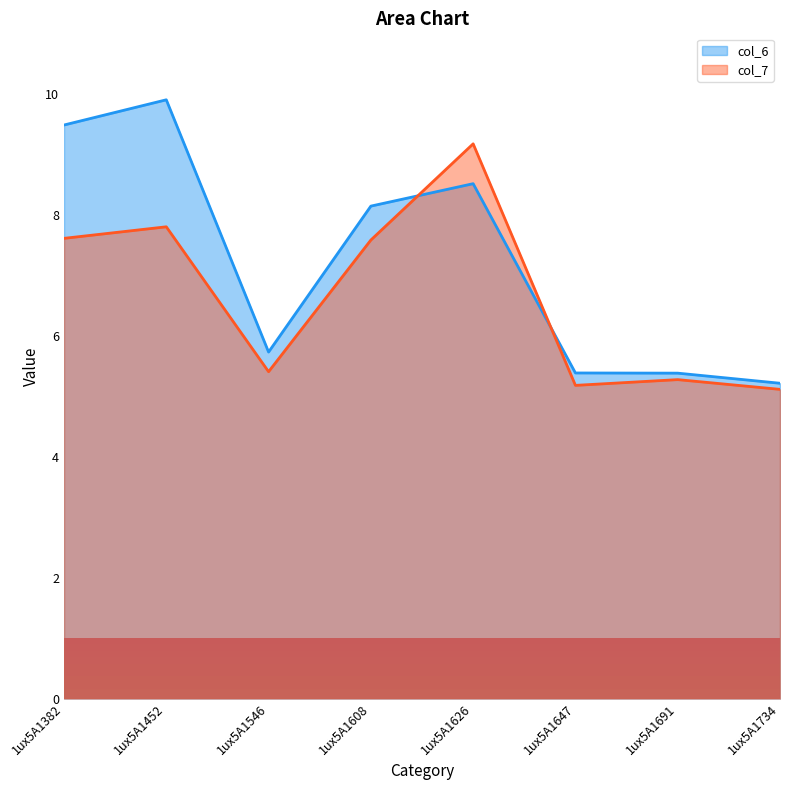

What is the difference between the second highest and minimum values in the col_7 series?

2.7